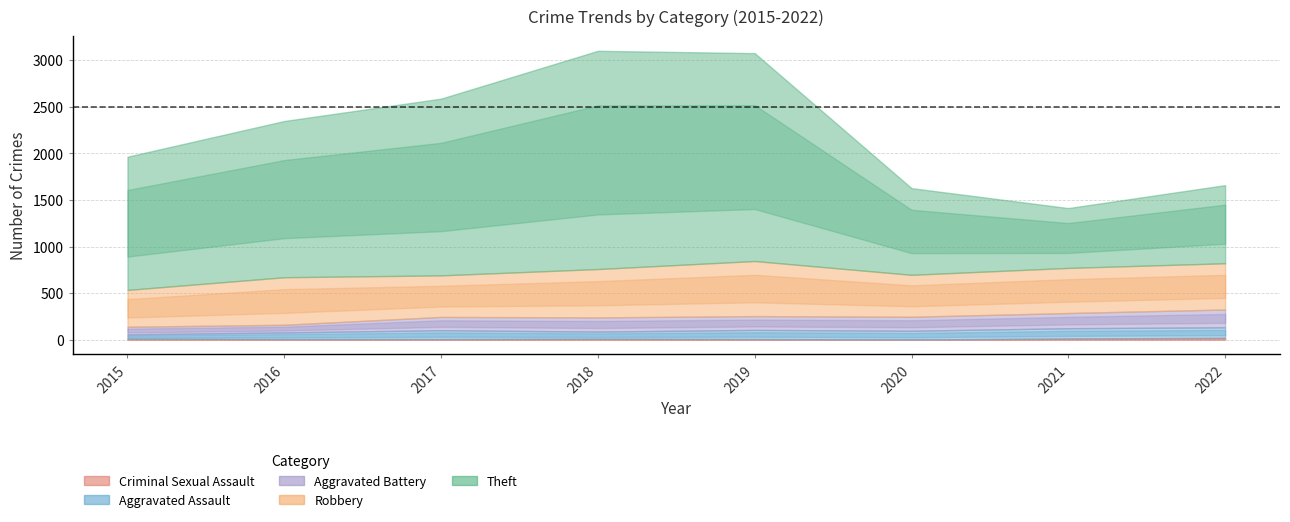

Which series has the widest spread of values?

Theft